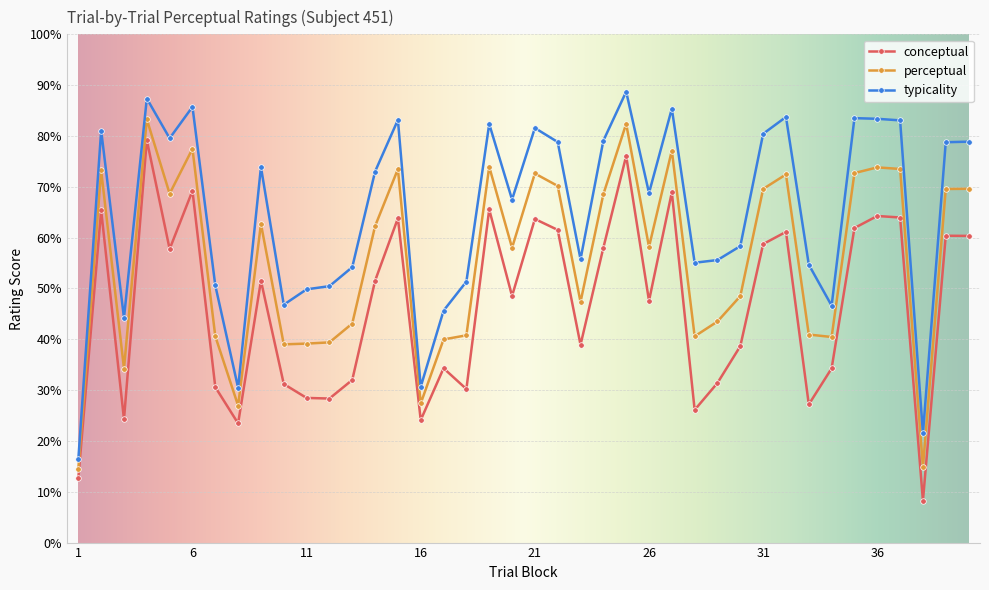

What is the difference between the maximum and minimum values in the typicality series?

72.4